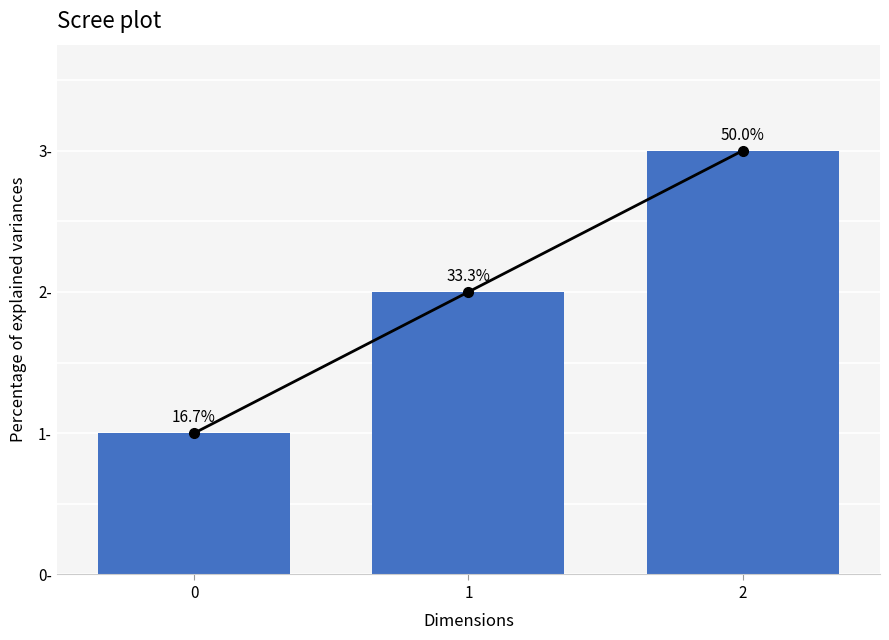

Does the chart contain stacked bars?

No